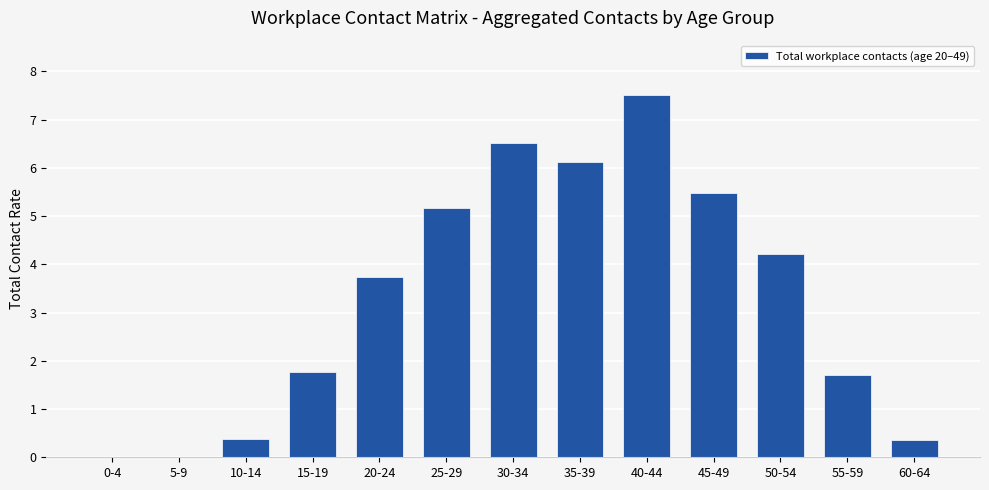

What is the maximum value shown in the chart?

7.5